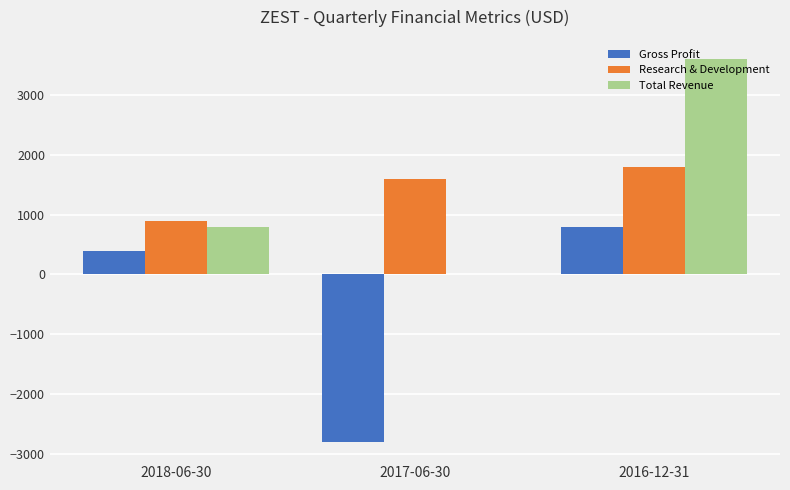

At which category does the chart reach its peak across all series?

2016-12-31